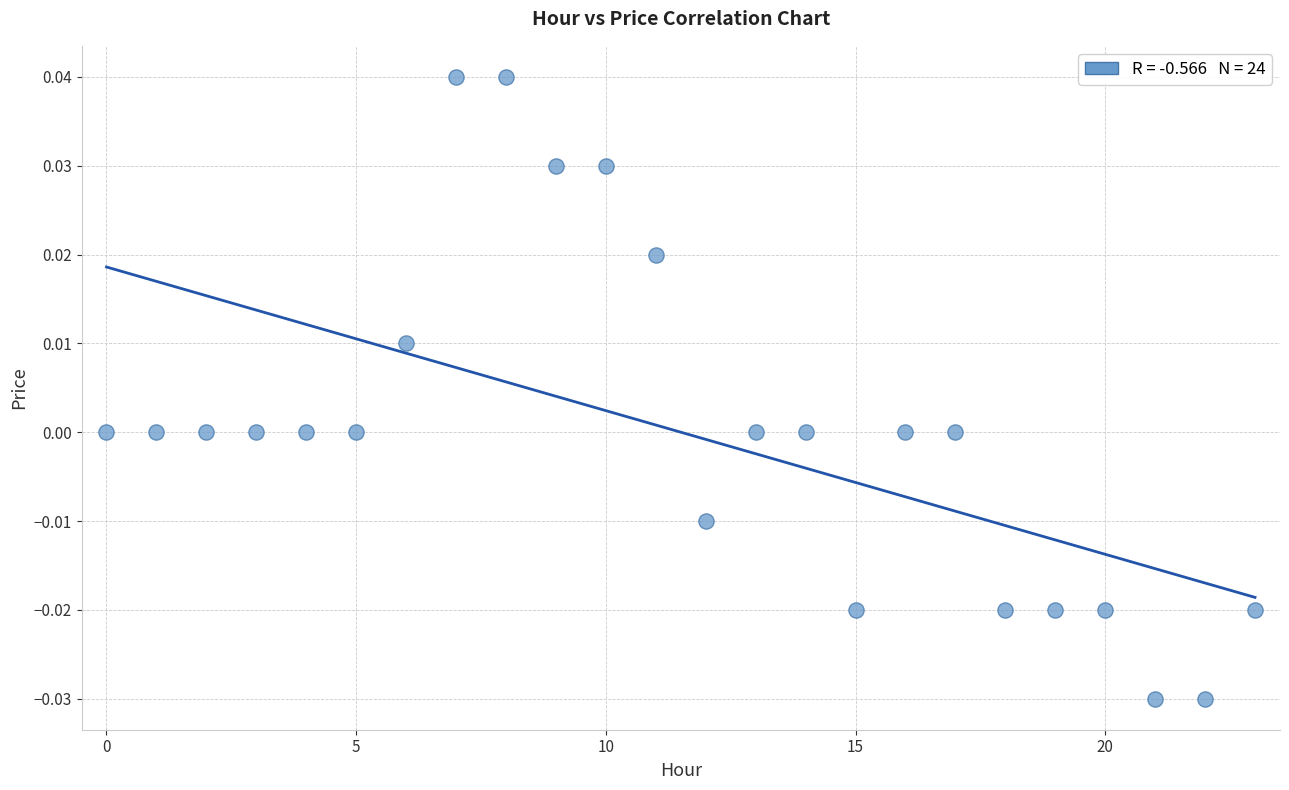

How many points are shown in the scatter plot?

24